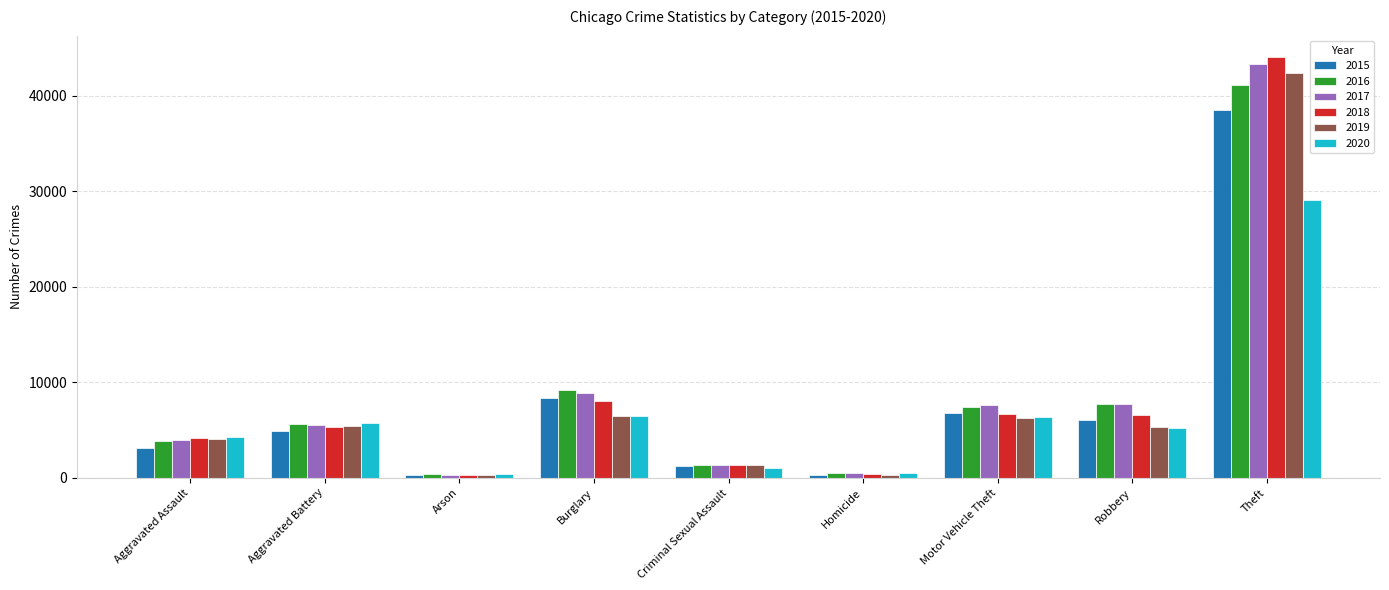

What is the difference between the maximum and minimum values in the 2015 series?

38257